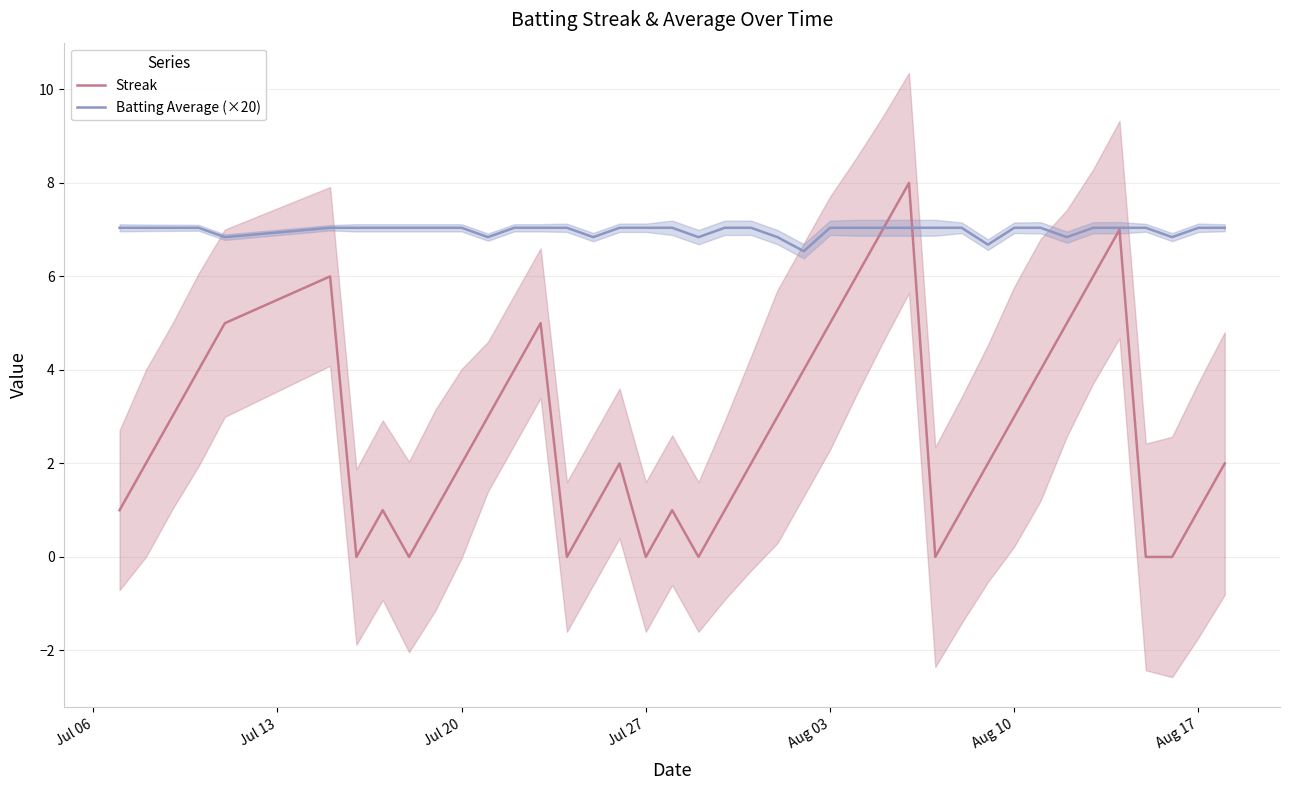

After their last crossing, which series has the higher values: Streak or Batting Average (×20)?

Batting Average (×20)